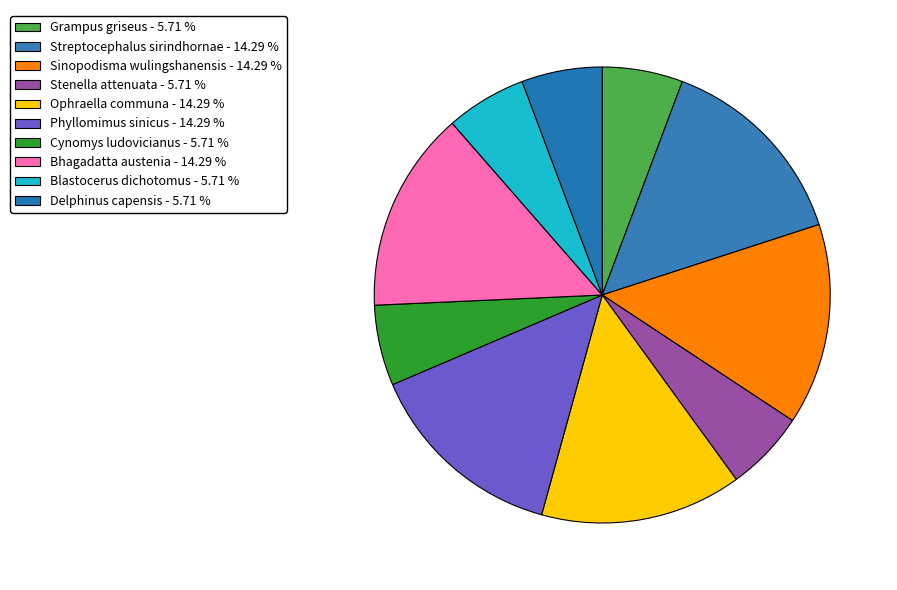

The Bhagadatta austenia slice represents 14% of the pie. True or false?

True